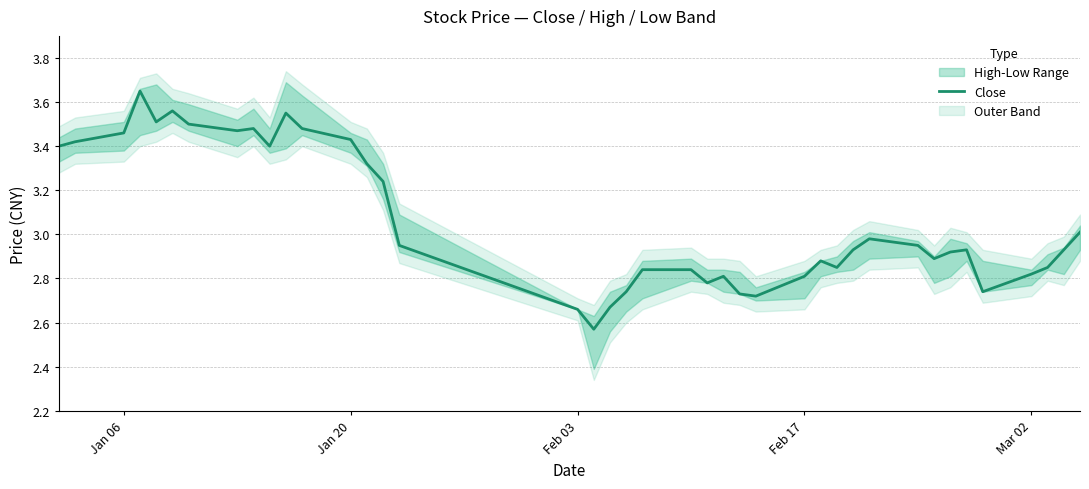

Count the number of categories in the chart.

40